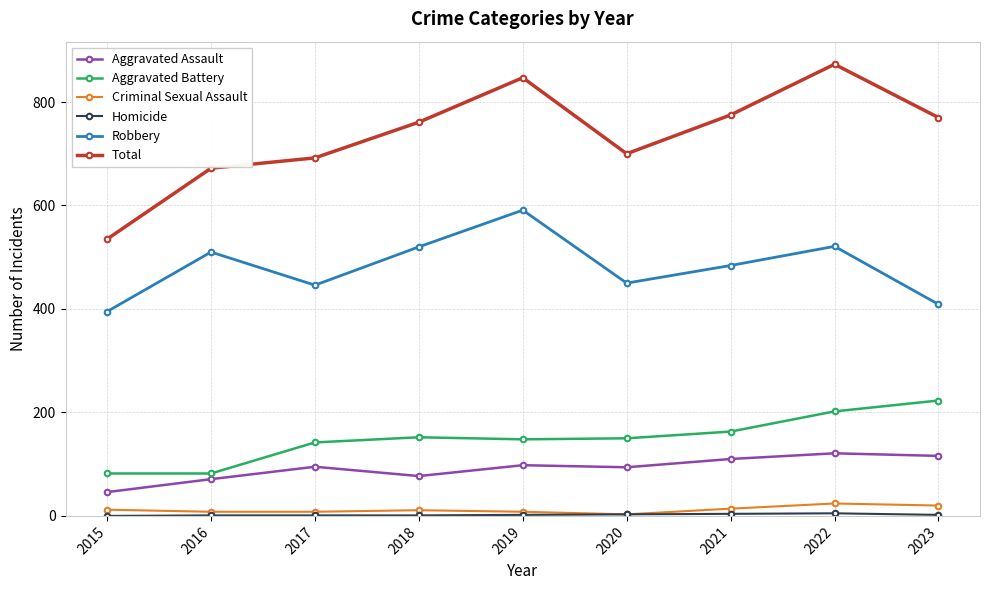

What is the approximate value of Aggravated Battery at 2018, to the nearest 10?

150